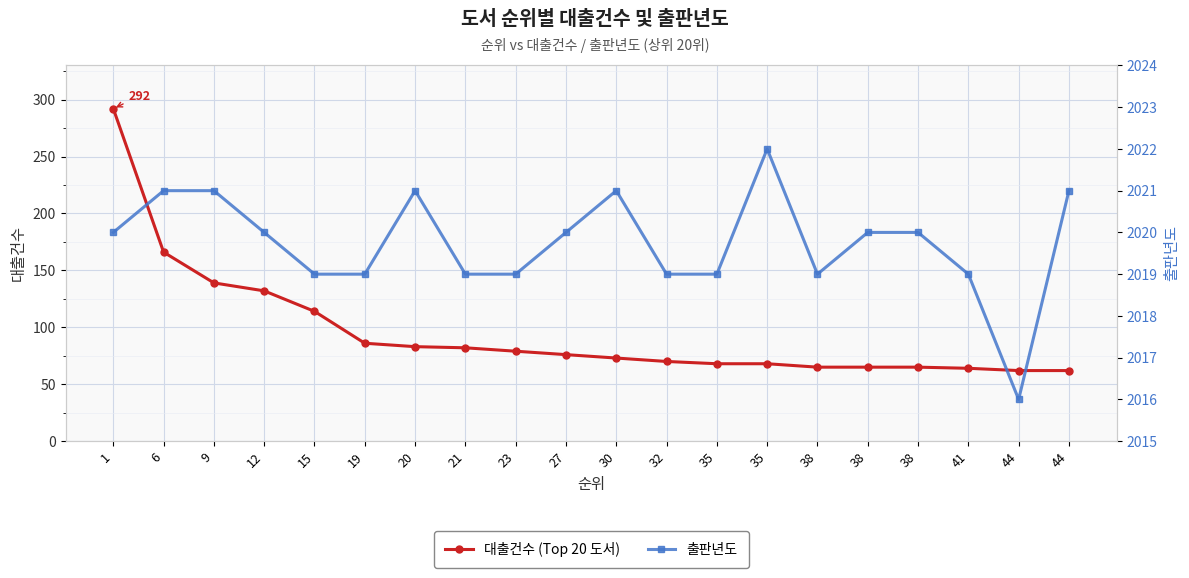

True or false: 대출건수 (Top 20 도서) has more than 1 points higher than both neighbors.

False